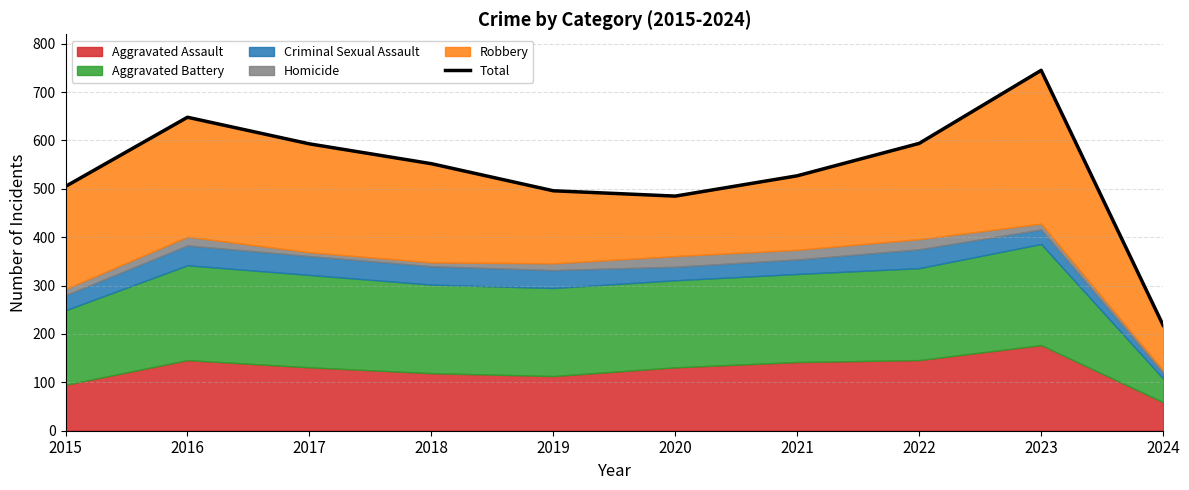

How many lines are shown in the chart?

1